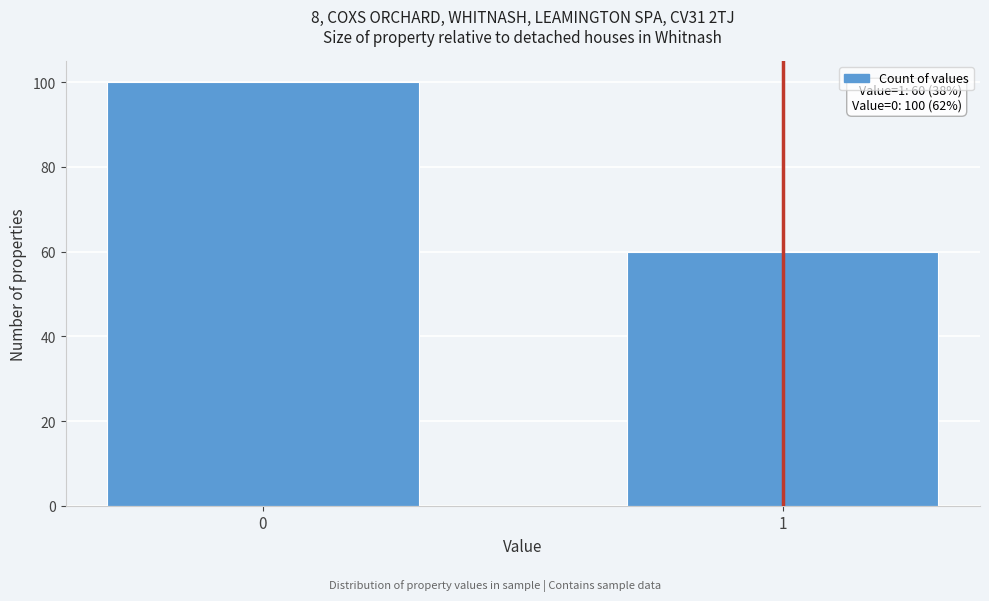

Reading right to left, list all the values displayed in this chart.

60	100